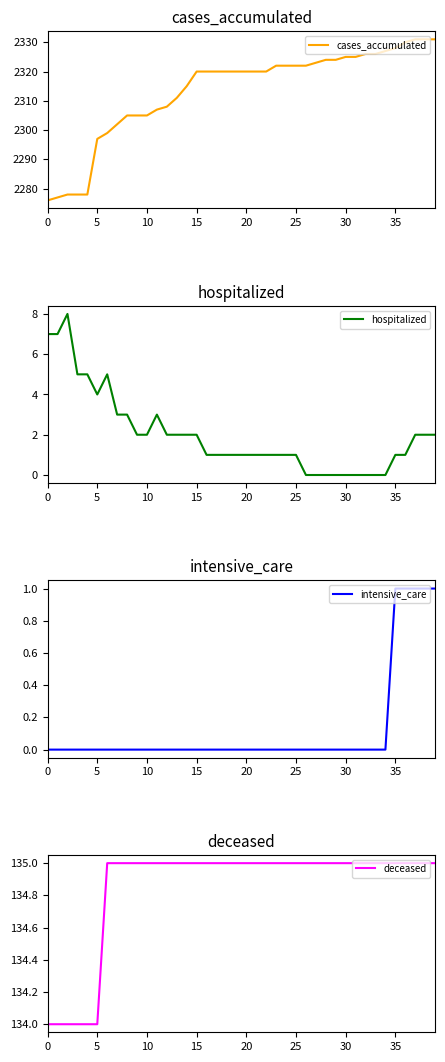

What is the sum of the deceased values at 22 and 14?

270